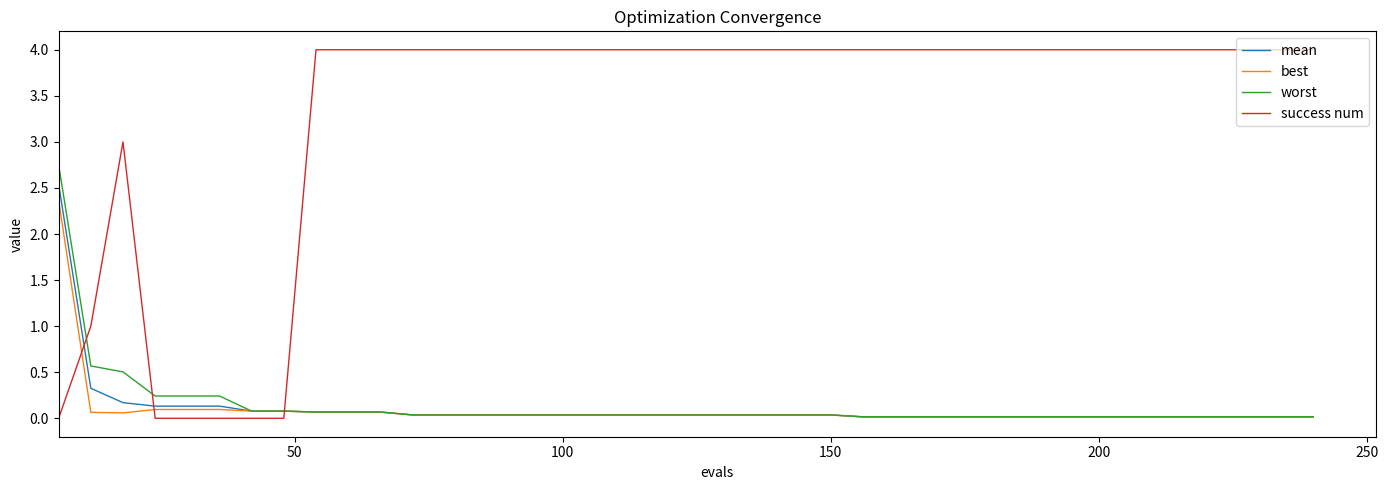

List the series in order of their peak value, highest first.

success num, worst, mean, best